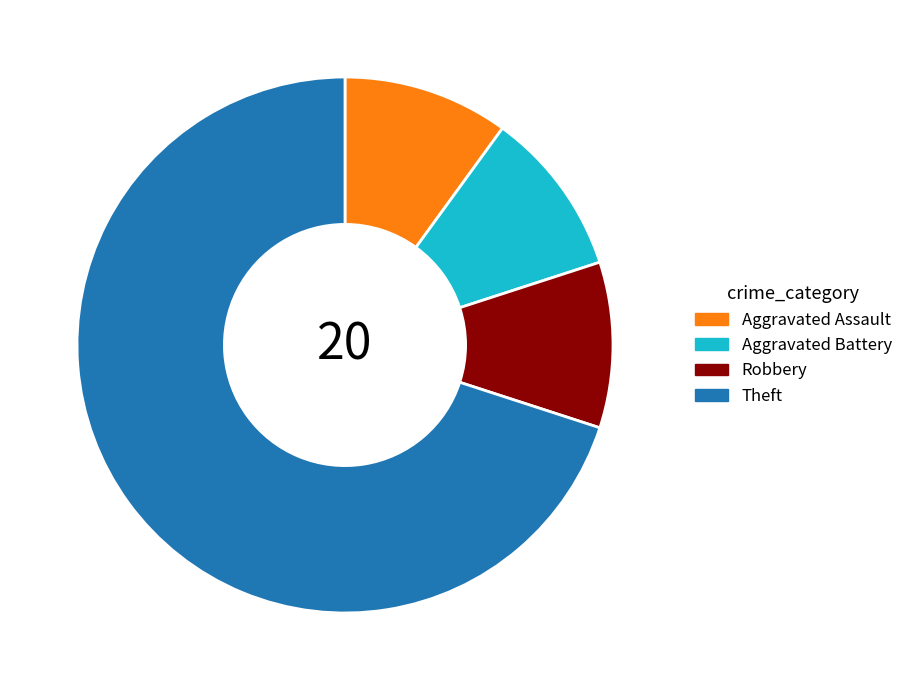

How many segments does this pie chart have?

4